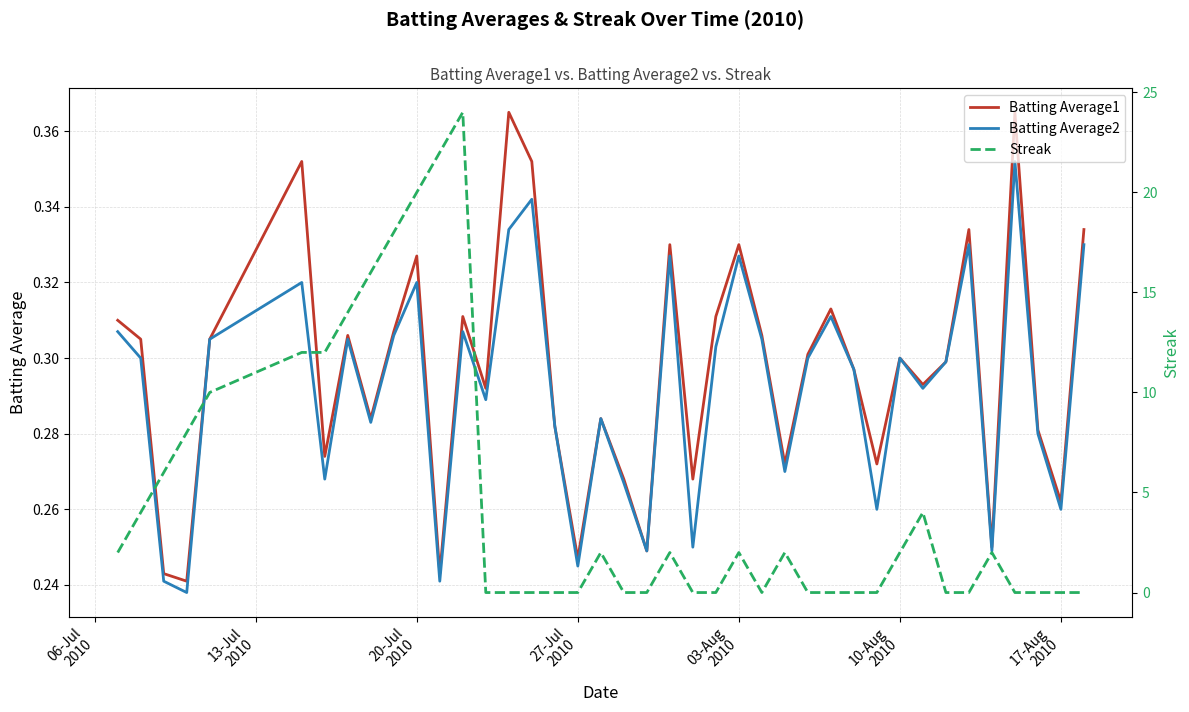

Is this an area chart (filled region under the line)?

No